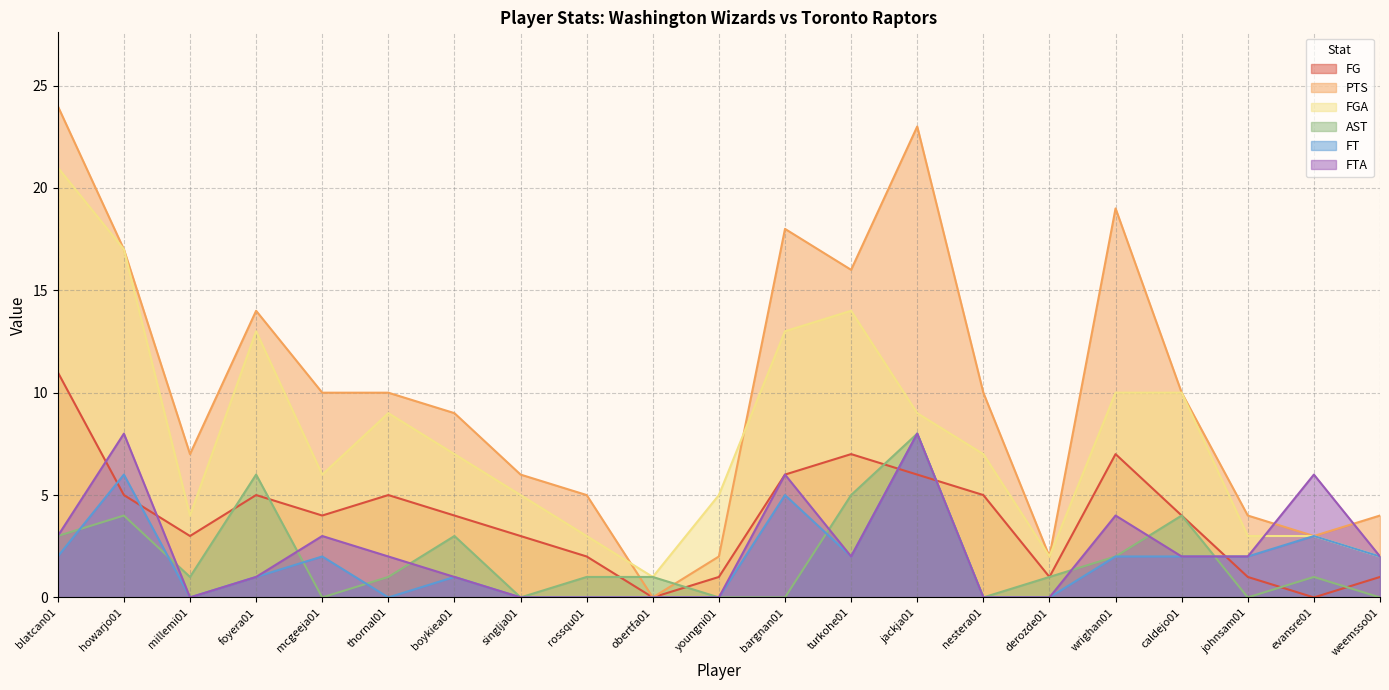

How many series are shown in this chart?

6